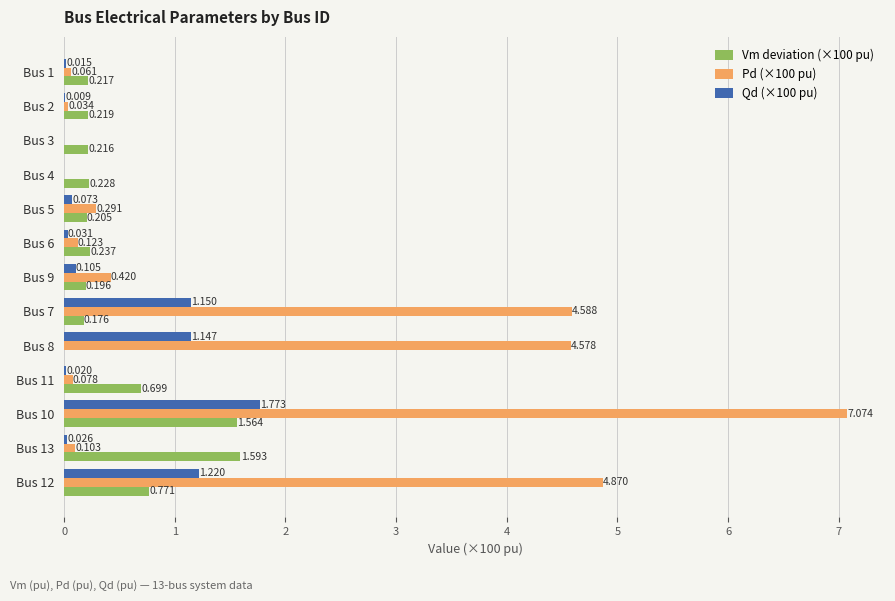

Is the value of Qd (×100 pu) at Bus 10 greater than the value of Pd (×100 pu) at Bus 5?

Yes